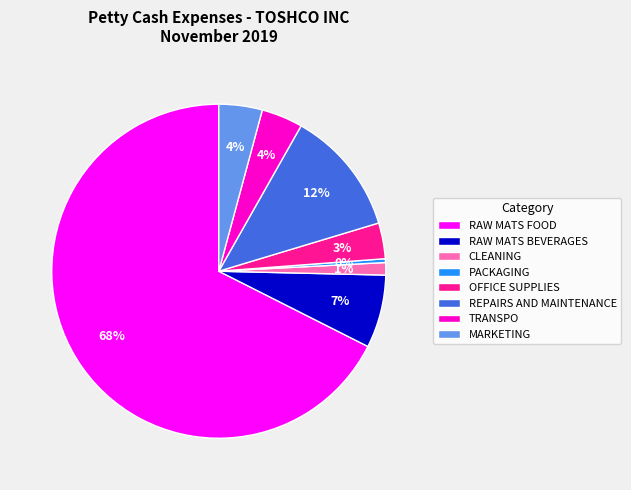

True or false: MARKETING accounts for 10% of the total.

False